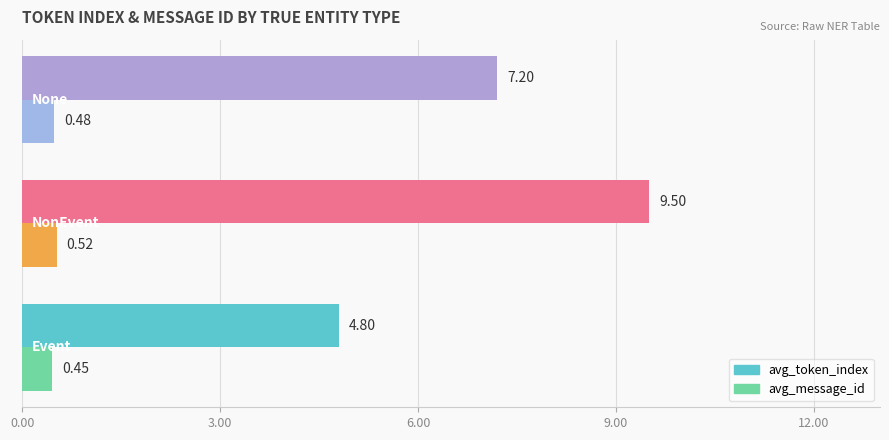

Which series has the largest total across all categories?

avg_token_index